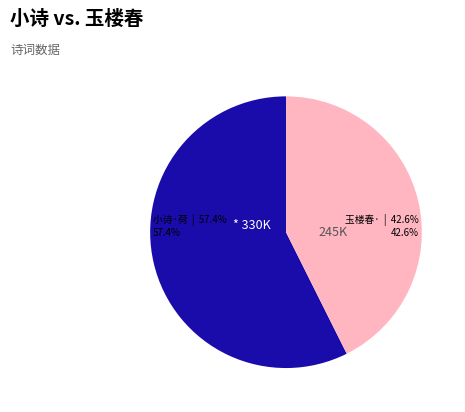

Does any single category account for the majority?

Yes